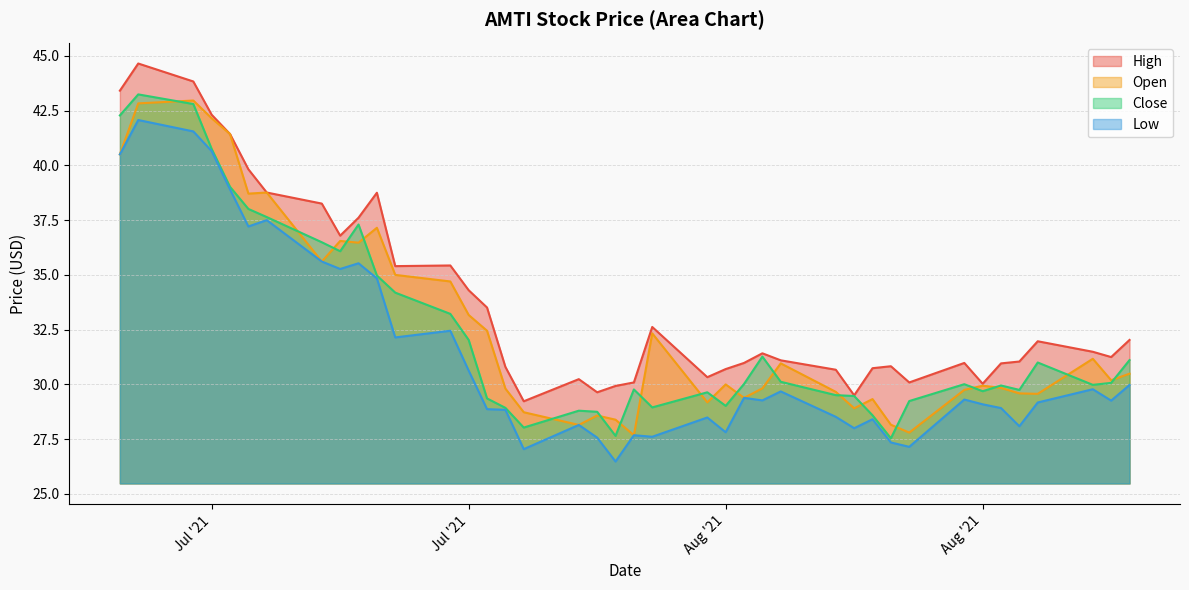

Count the number of data series in this chart.

4